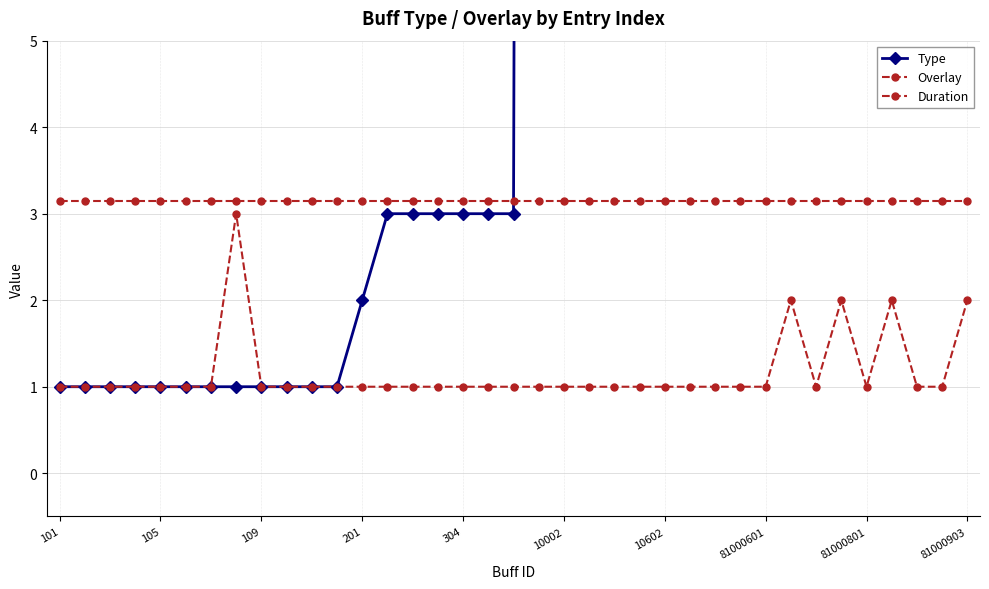

What is the value of the Duration point at the 22nd from the left?

3.1